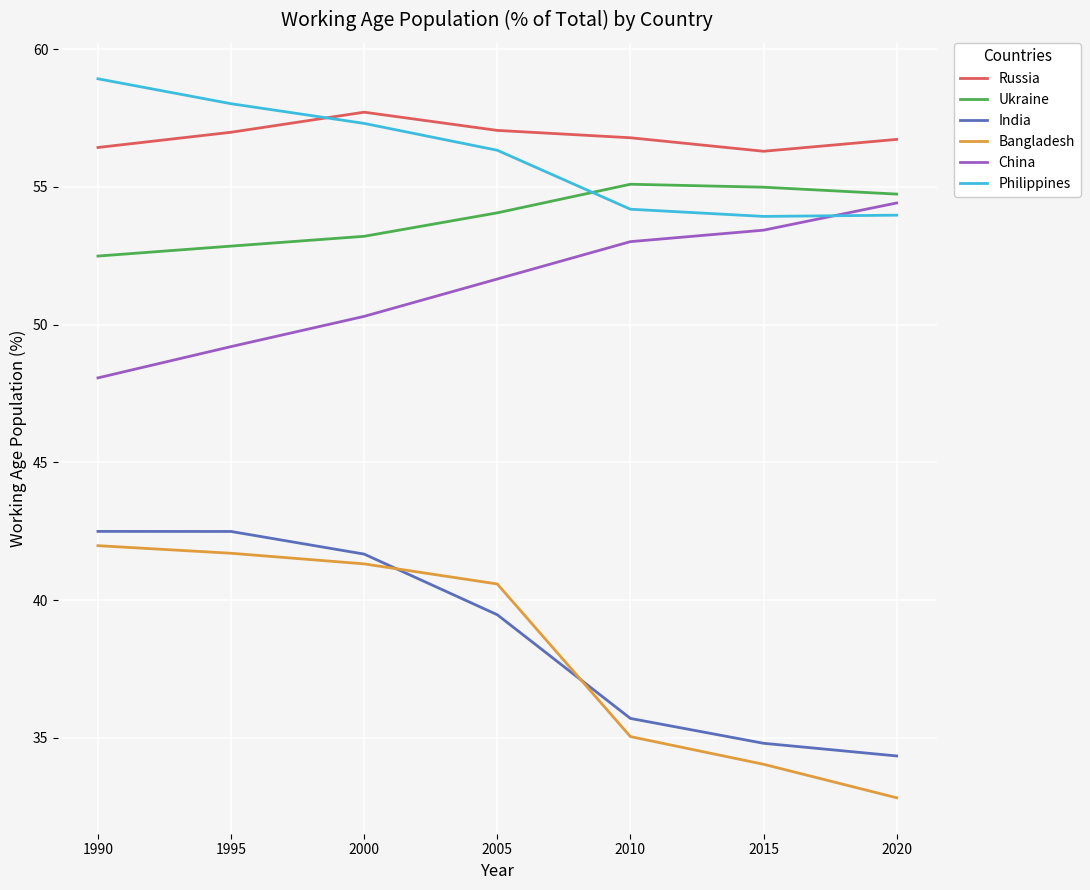

Does the chart display data point markers on the line(s)?

No